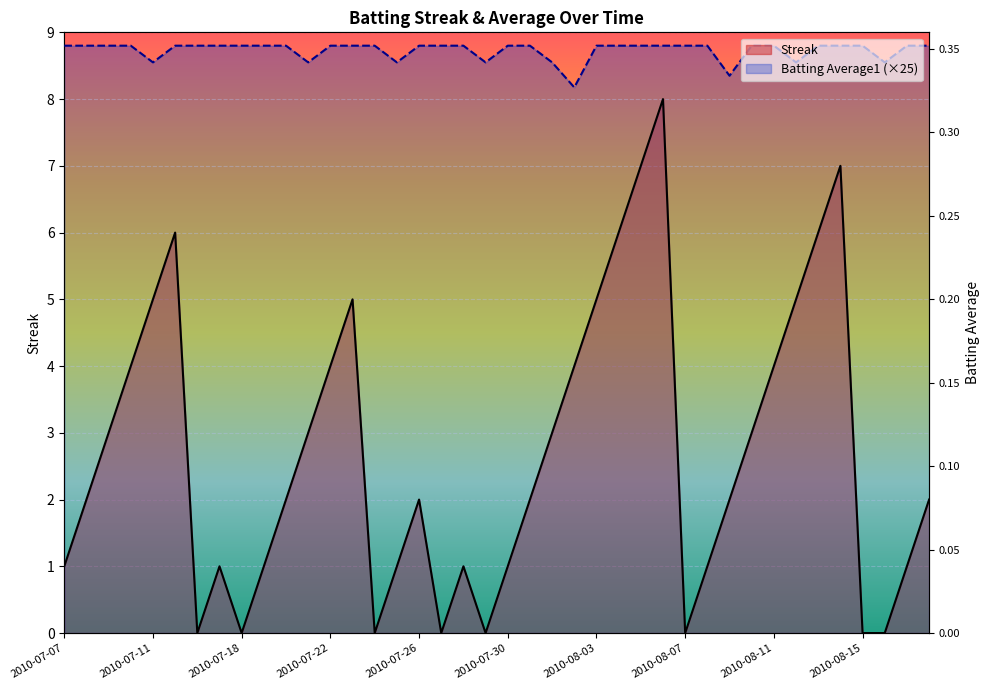

Rank the series at 2010-07-26 from lowest to highest value.

Streak, Batting Average1